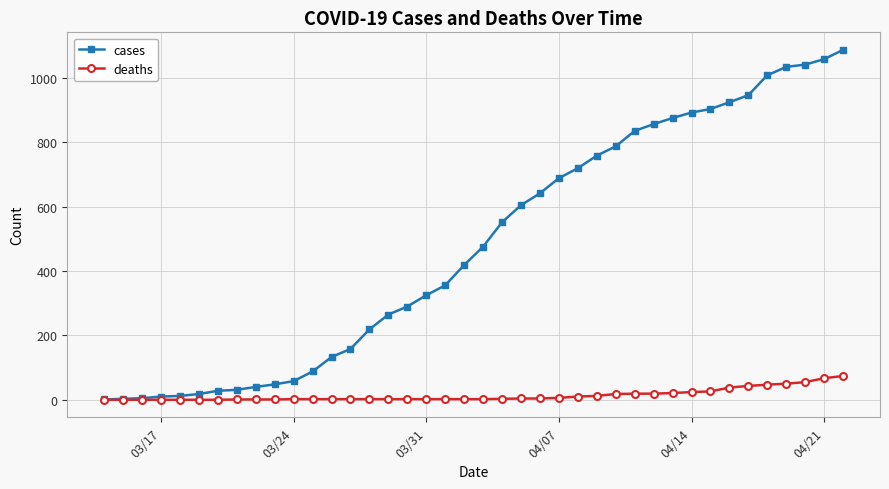

Does the chart display data point markers on the line(s)?

Yes